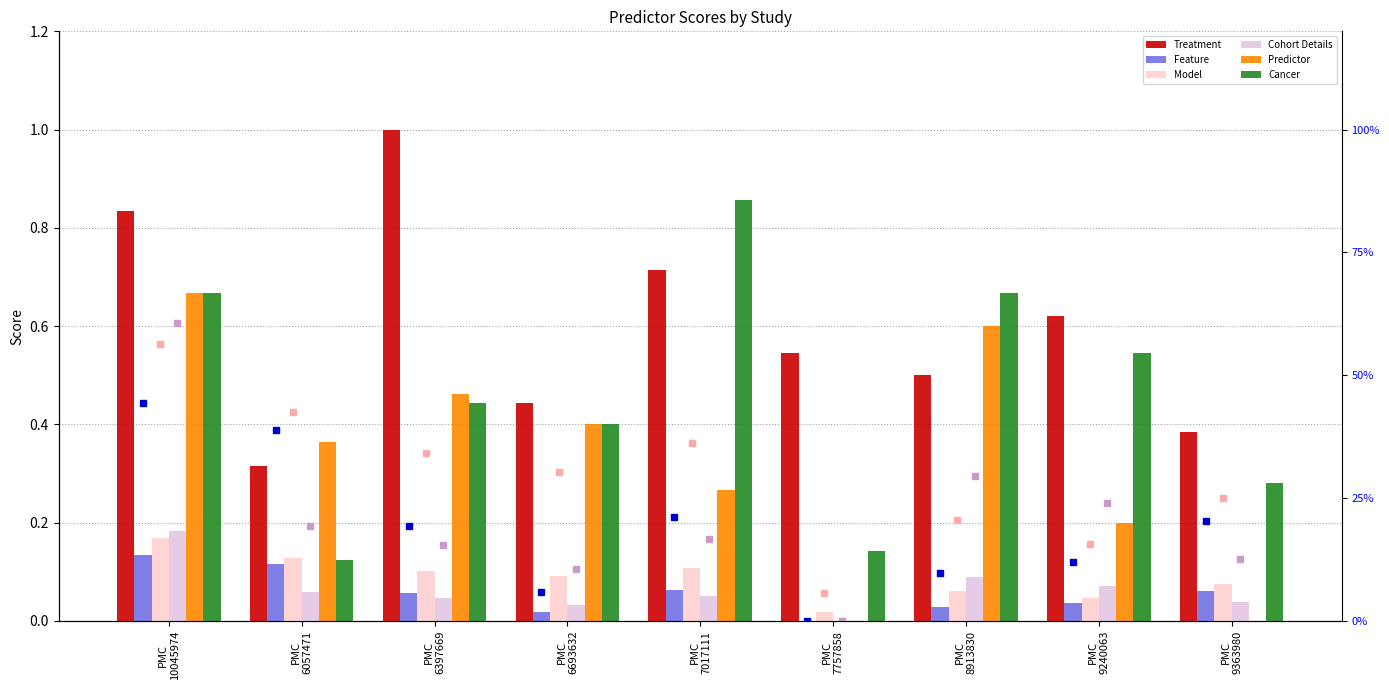

The Model series shows 0.1 at PMC
9240063. True or false?

False